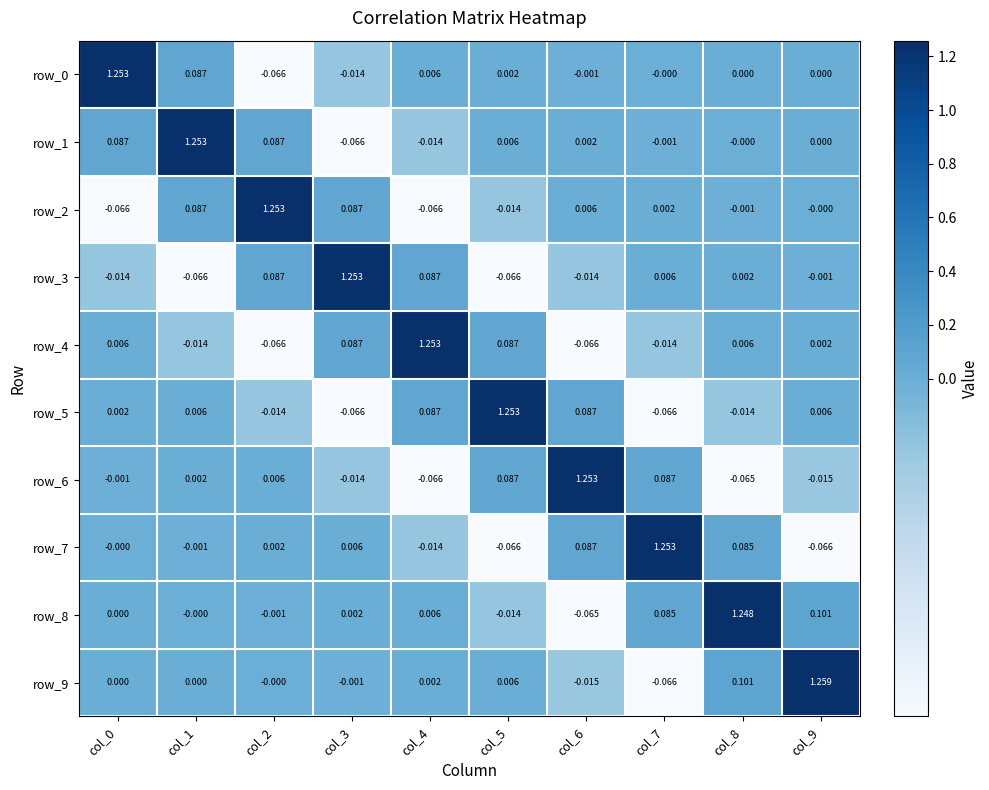

How many data points in row_8 are less than 0?

3